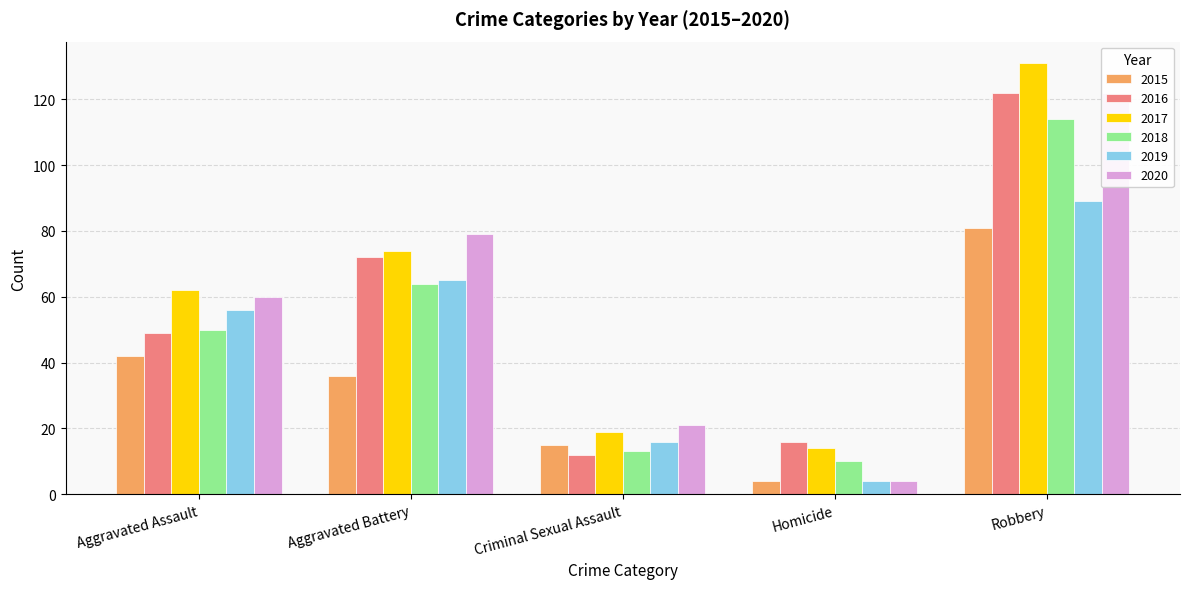

What is the label of the 5th bar from the right?

Aggravated Assault